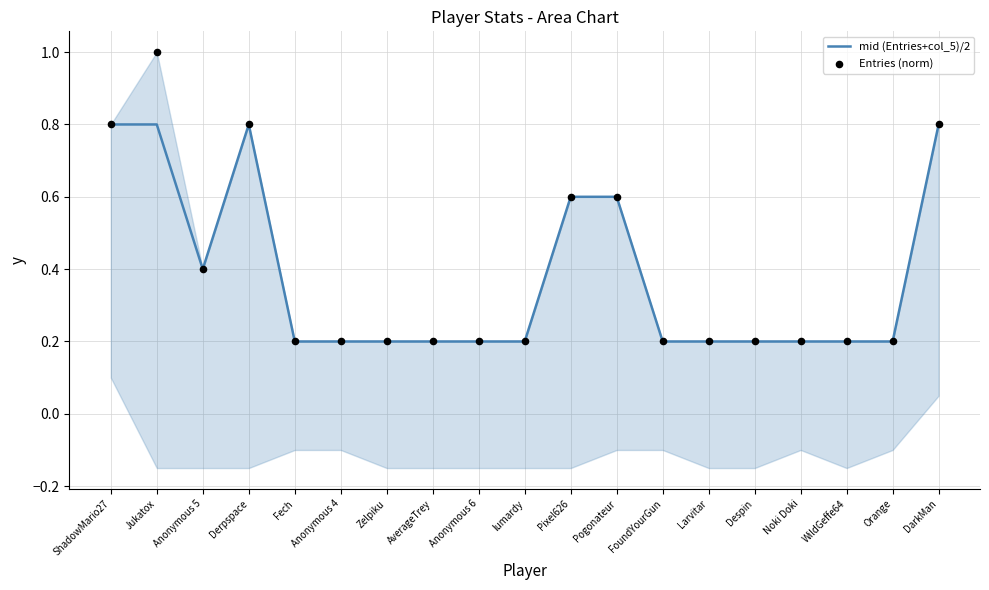

Which series contains the lowest Y value?

mid (Entries+col_5)/2